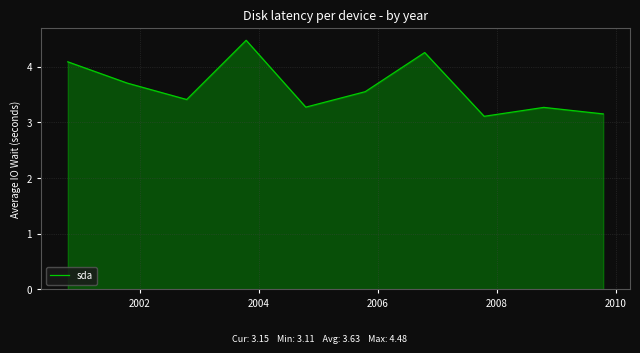

What is the smallest value displayed?

3.1